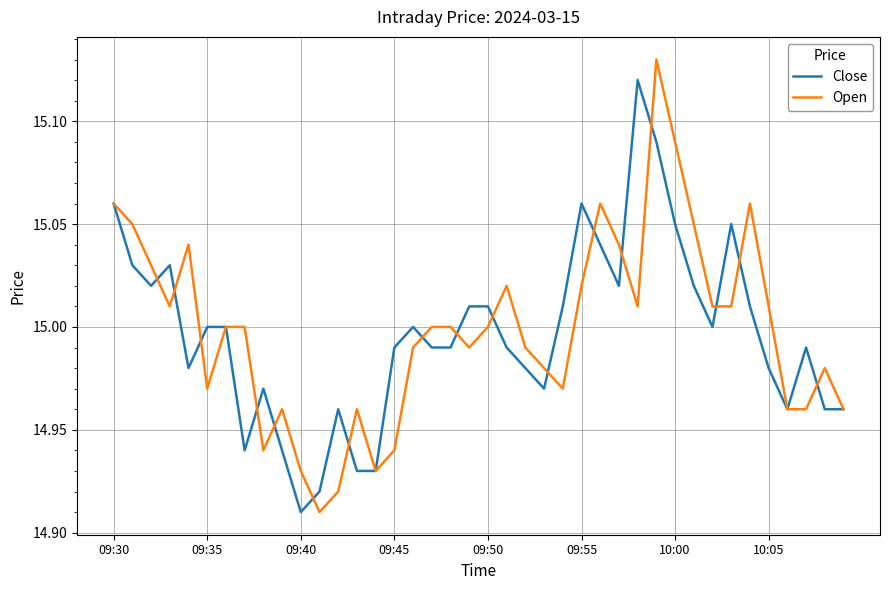

Which series has the widest spread of values?

Open